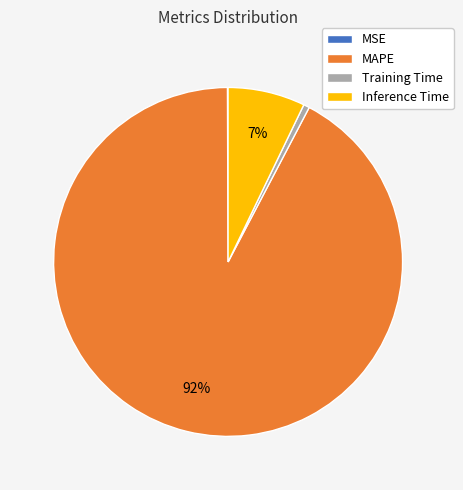

Which category accounts for the majority?

MAPE